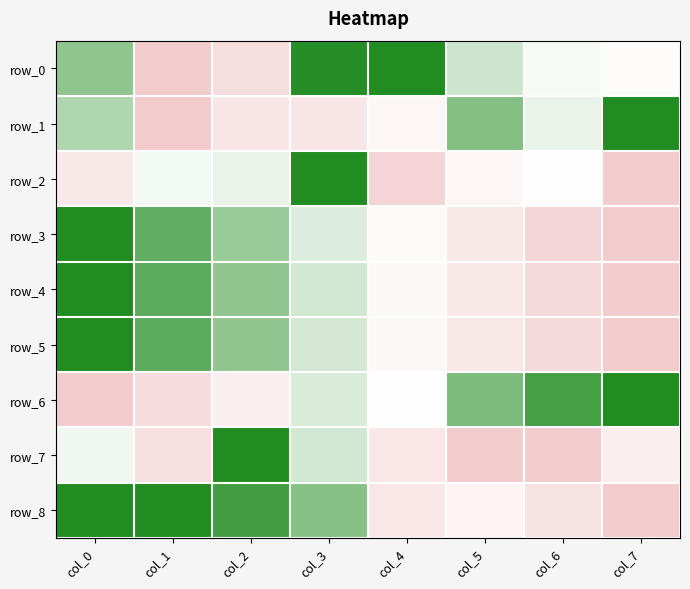

Reading right to left, what are all the values shown in this chart?

row_0: 0.5	0.5	0.6	1.0	1.0	0.2	0.0	0.7
row_1: 1.0	0.5	0.8	0.4	0.3	0.3	0.0	0.7
row_2: 0.0	0.5	0.4	0.1	1.0	0.5	0.5	0.3
row_3: 0.0	0.1	0.3	0.4	0.6	0.7	0.9	1.0
row_4: 0.0	0.1	0.3	0.4	0.6	0.7	0.9	1.0
row_5: 0.0	0.1	0.3	0.4	0.6	0.7	0.9	1.0
row_6: 1.0	0.9	0.8	0.5	0.6	0.3	0.2	0.0
row_7: 0.3	0.0	0.0	0.3	0.6	1.0	0.2	0.5
row_8: 0.0	0.2	0.4	0.3	0.8	0.9	1.0	1.0